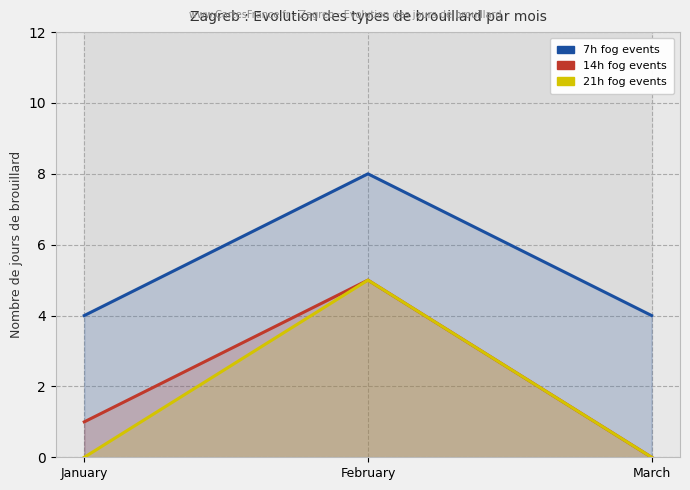

Which series changed the most between February and March?

14h fog events